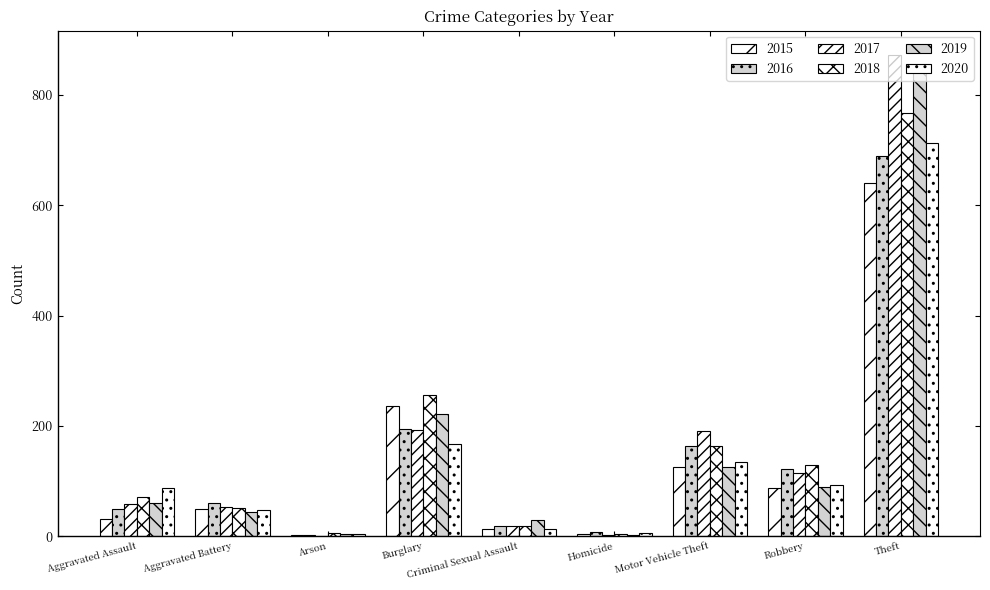

What is the maximum value shown in the chart?

873